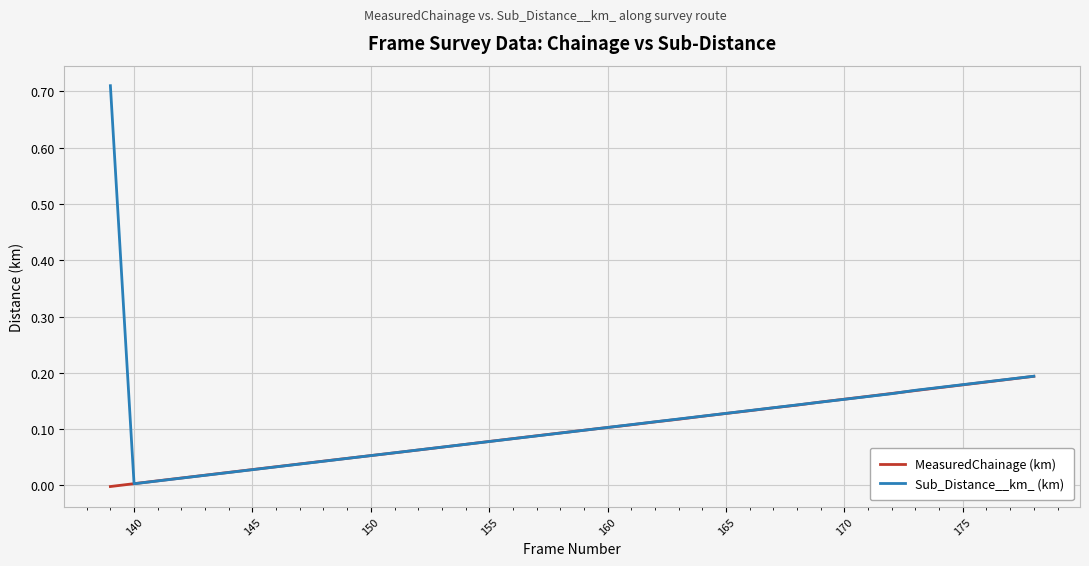

Which series has the widest spread of values?

Sub_Distance__km_ (km)